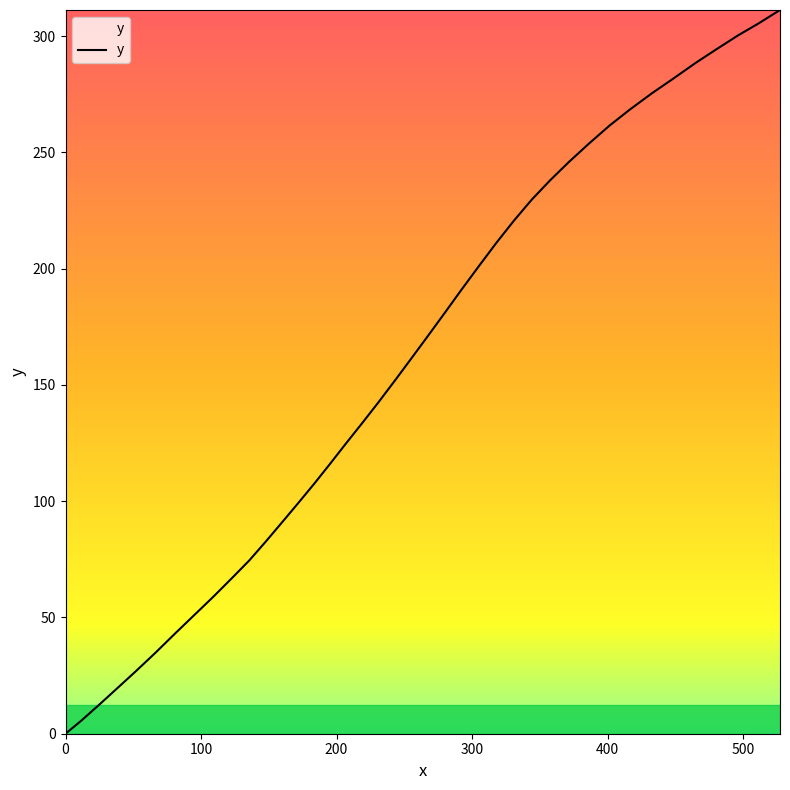

What is the difference between the maximum and minimum values?

311.2